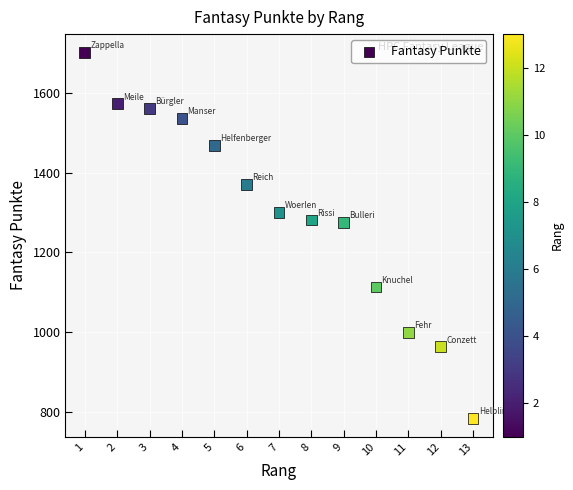

What is the range of X values (max minus min)?

12